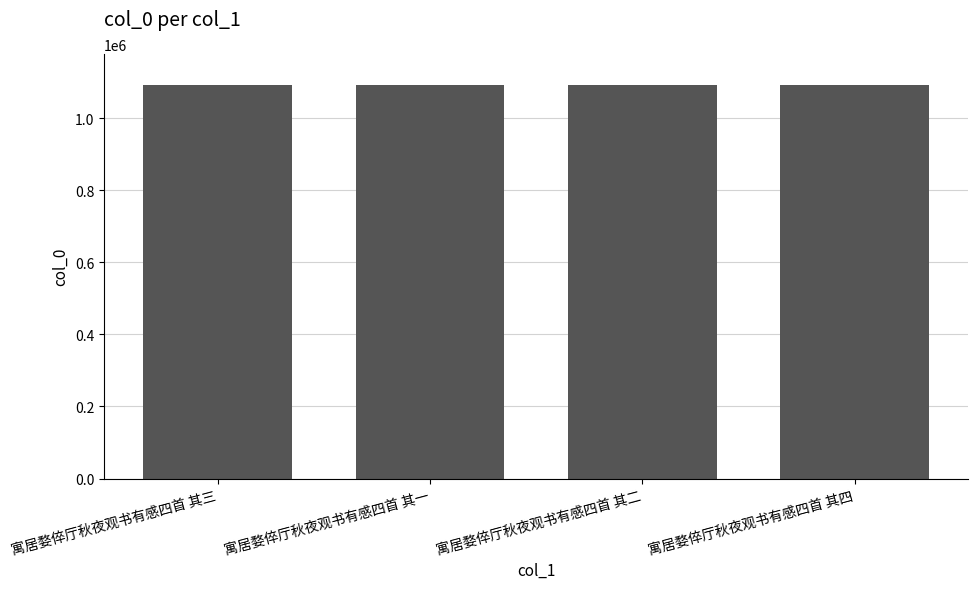

What is the sum of the values at 寓居婺倅厅秋夜观书有感四首 其三 and 寓居婺倅厅秋夜观书有感四首 其四?

2180485